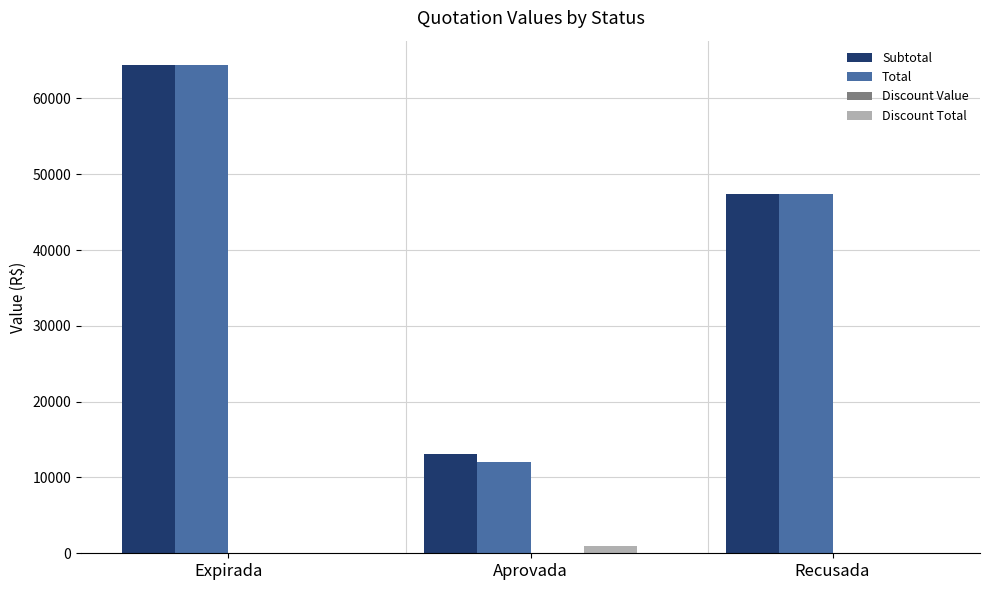

How many groups of bars are there?

3